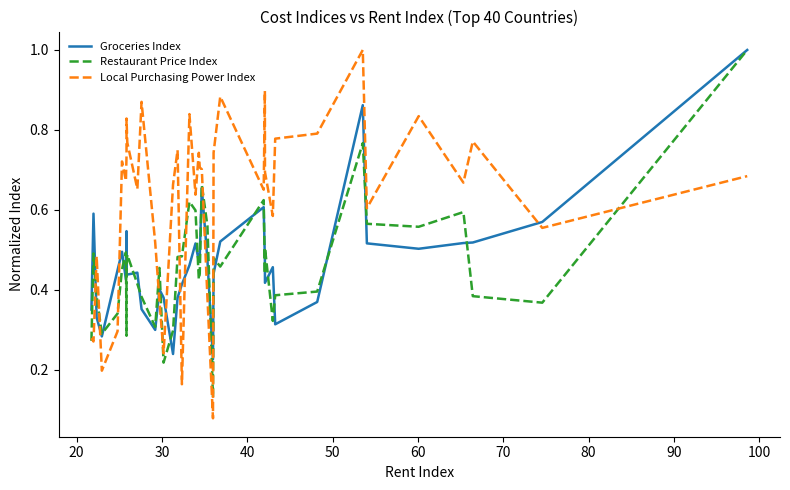

How many lines are shown in the chart?

3